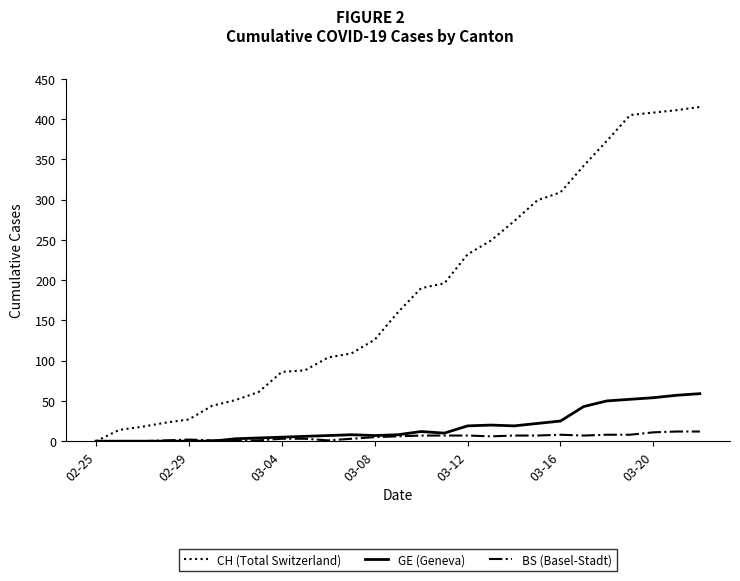

How many lines are shown in the chart?

3